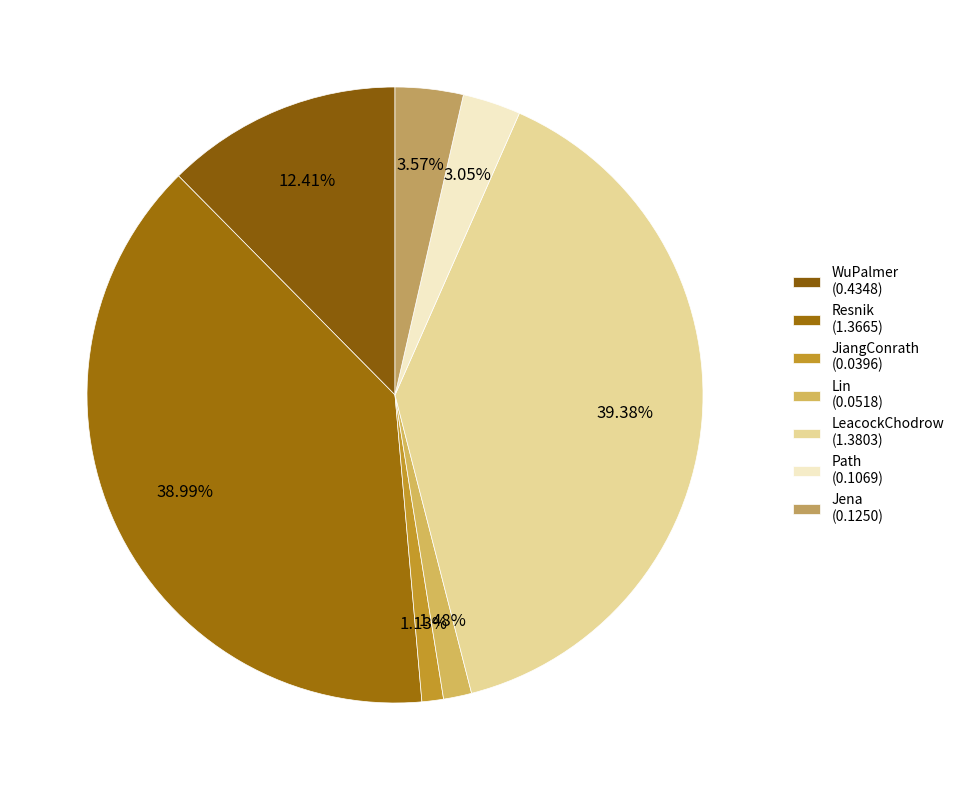

What percentage is the JiangConrath slice, to the nearest percent?

1%